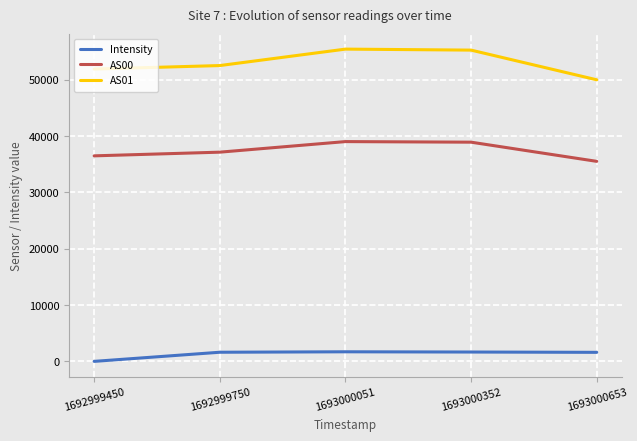

Which series has the widest spread of values?

AS01